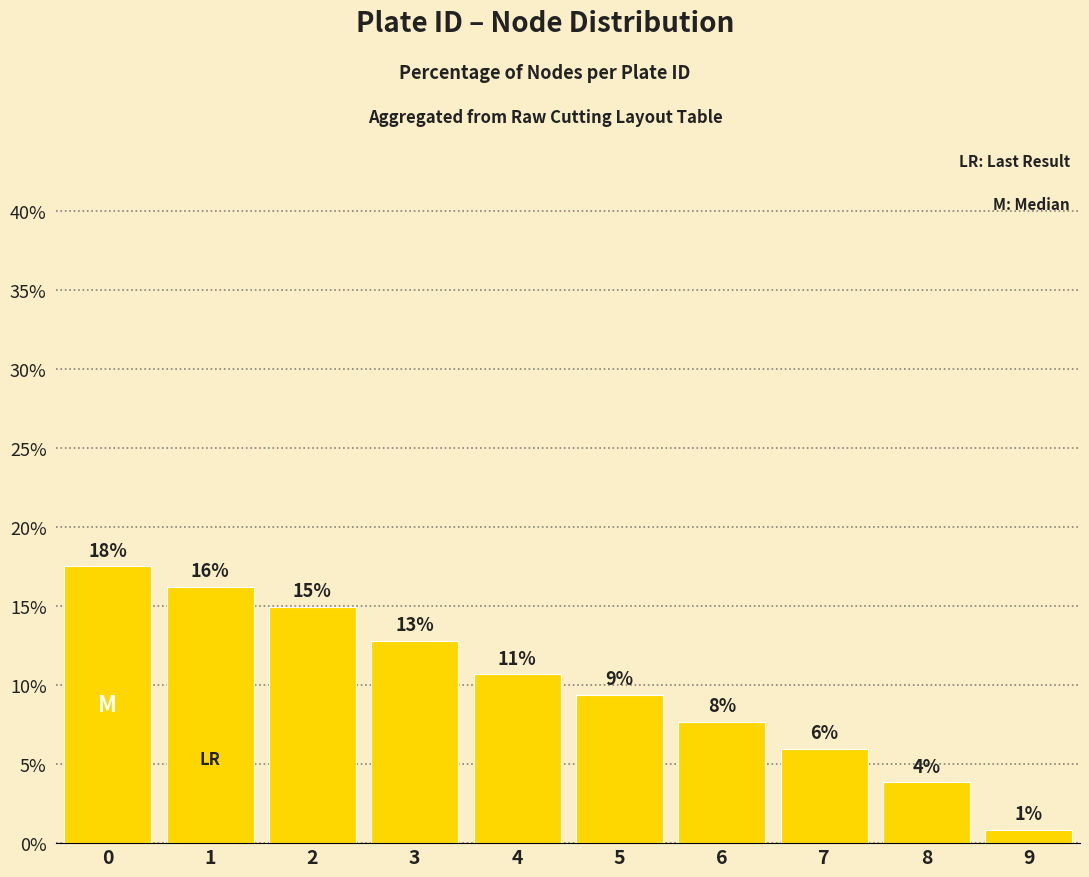

What is the difference between the maximum and minimum values?

16.7